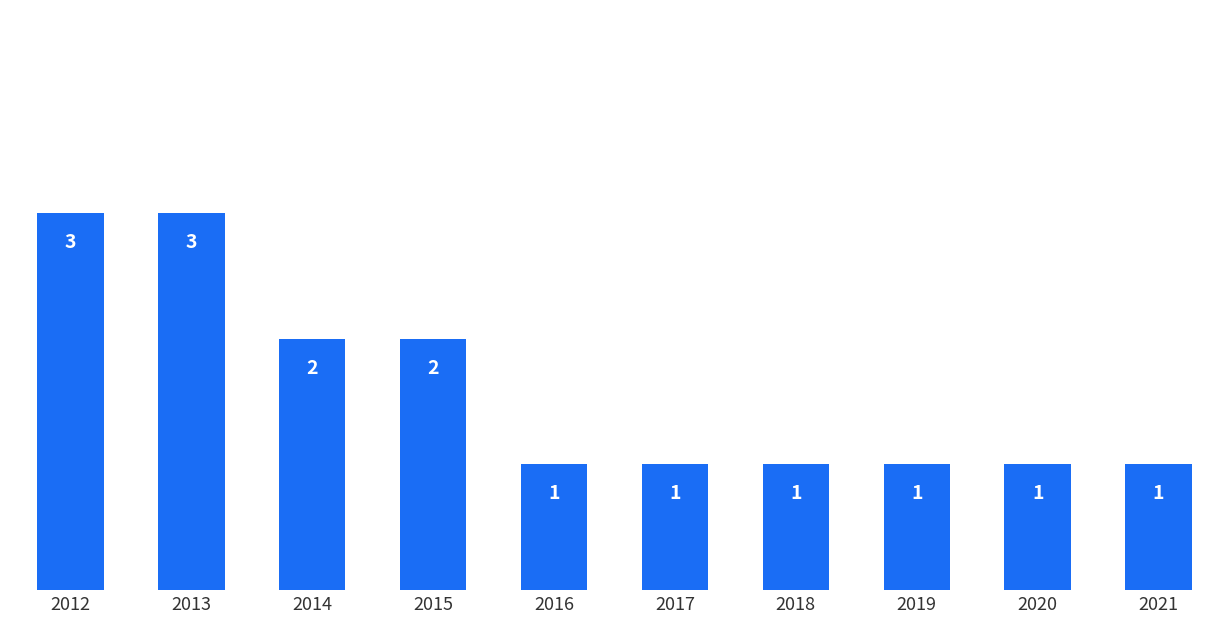

Count the values in the range 1 to 2.

8